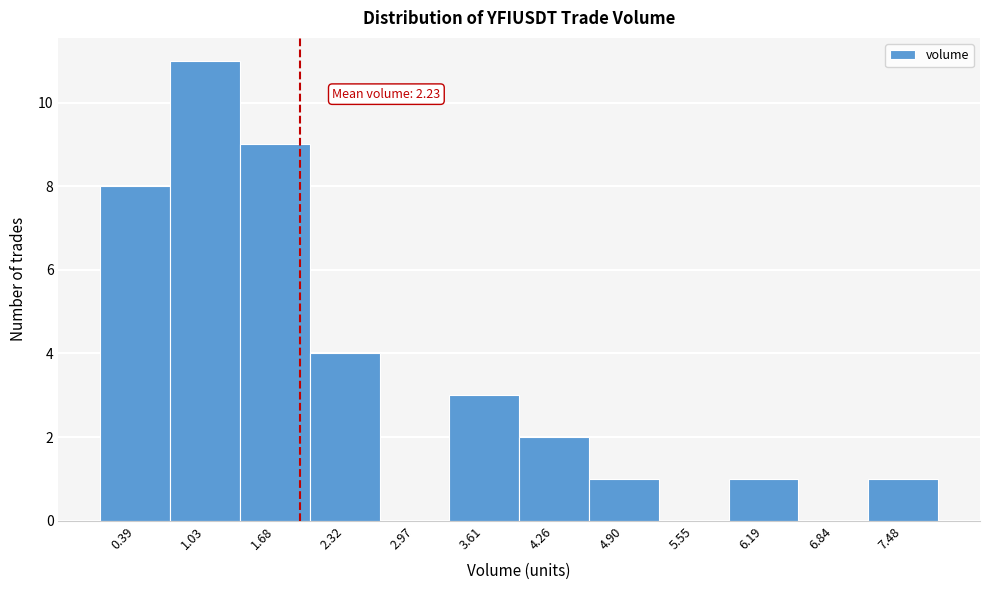

Reading left to right, extract all data points from this chart.

0.39=8	1.03=11	1.68=9	2.32=4	2.97=0	3.61=3	4.26=2	4.90=1	5.55=0	6.19=1	6.84=0	7.48=1